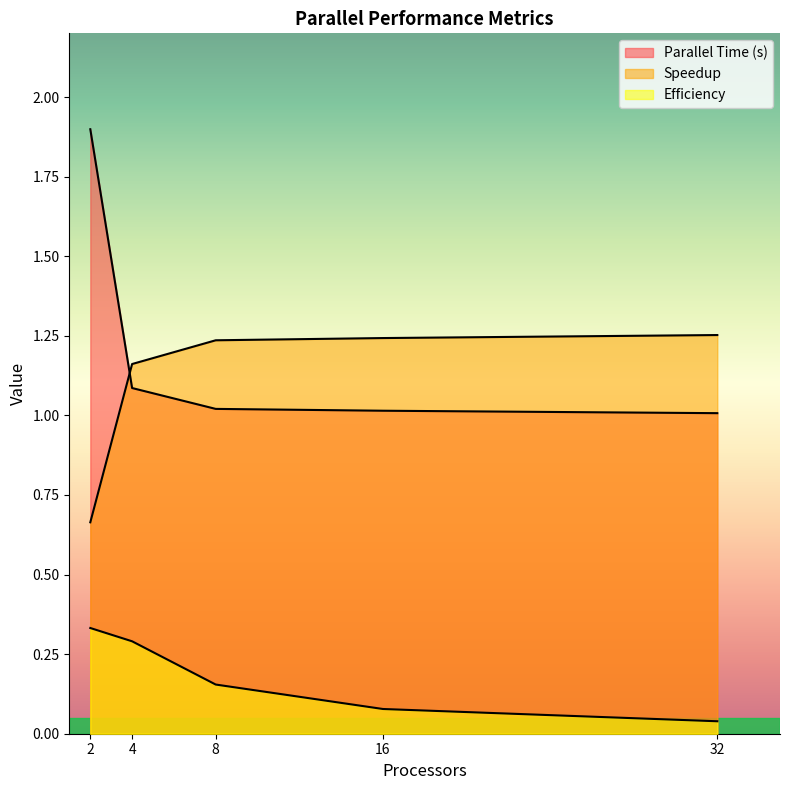

At 2, list the series in order from largest to smallest.

Parallel Time (s), Speedup, Efficiency